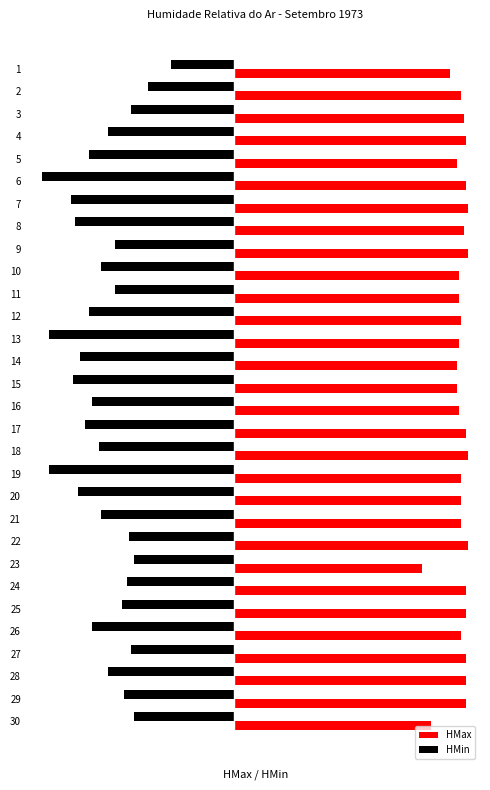

What are all the series names shown in the legend?

HMax, HMin